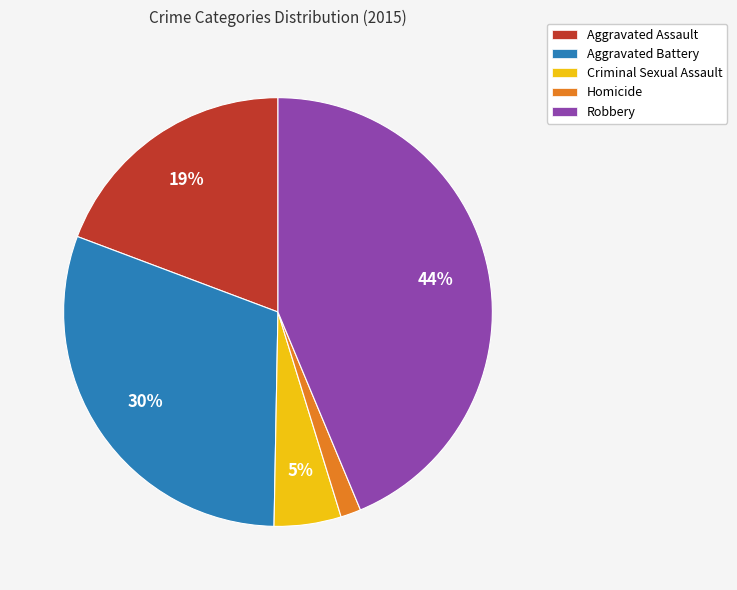

Which slice is the smallest?

Homicide